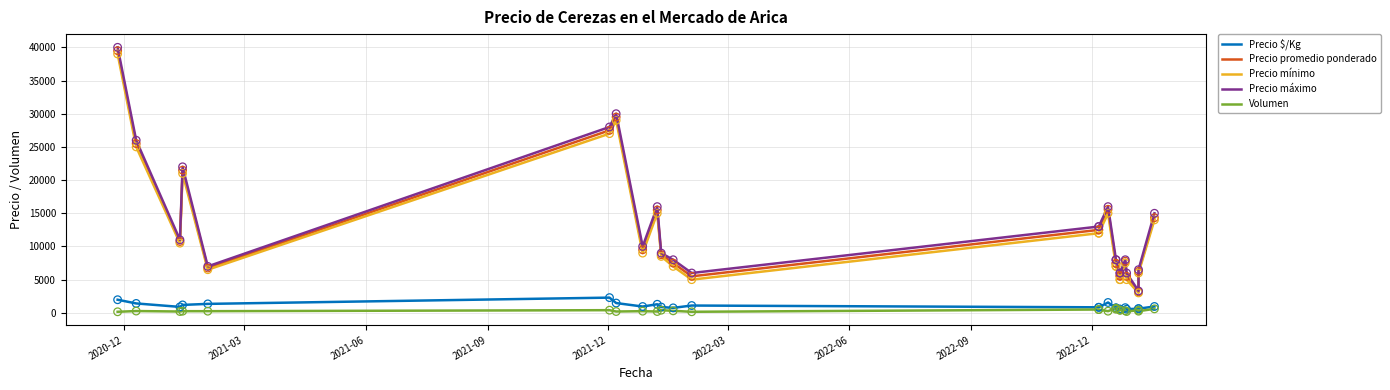

Which series contains the highest Y value?

Precio máximo